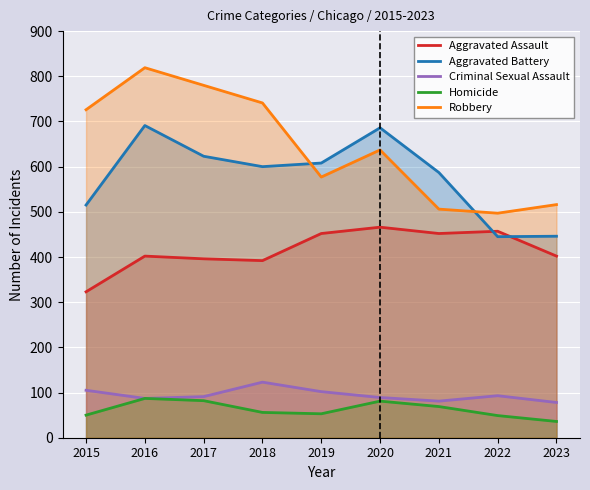

Which category has the highest value in the Criminal Sexual Assault series?

2018